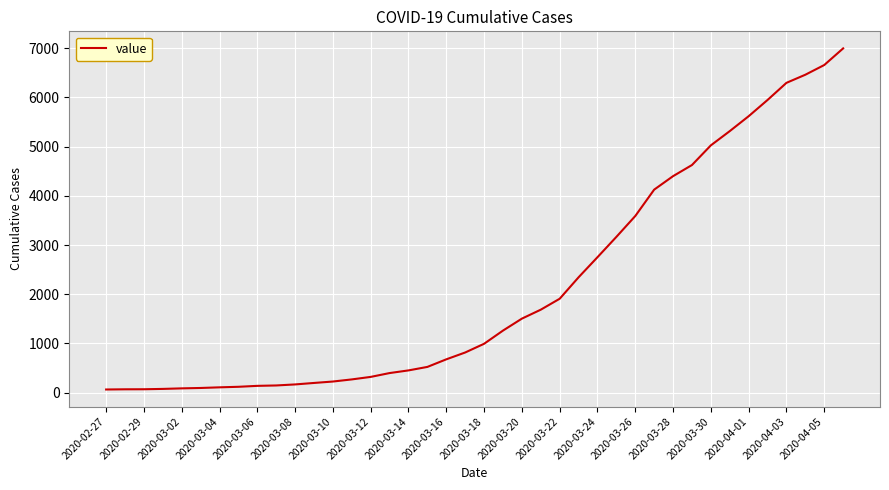

What is the maximum value shown in the chart?

6995